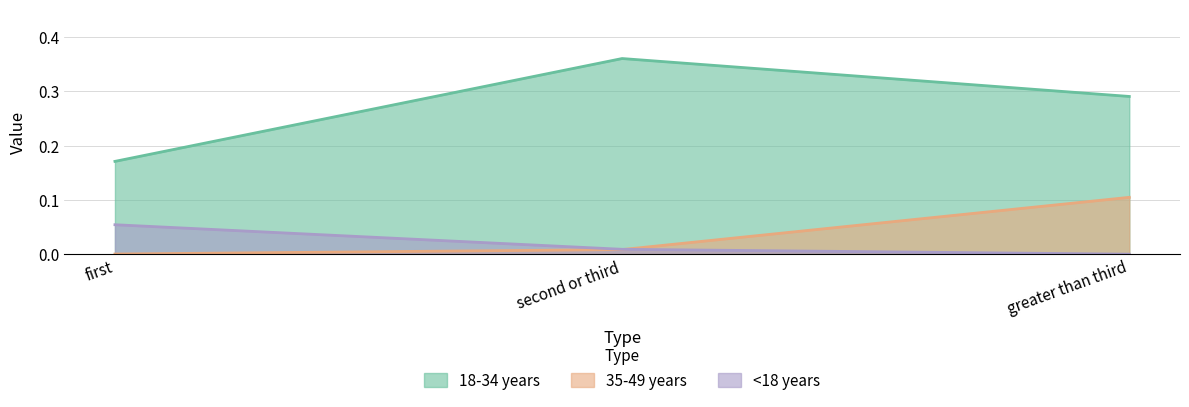

Which series has the widest spread of values?

18-34 years